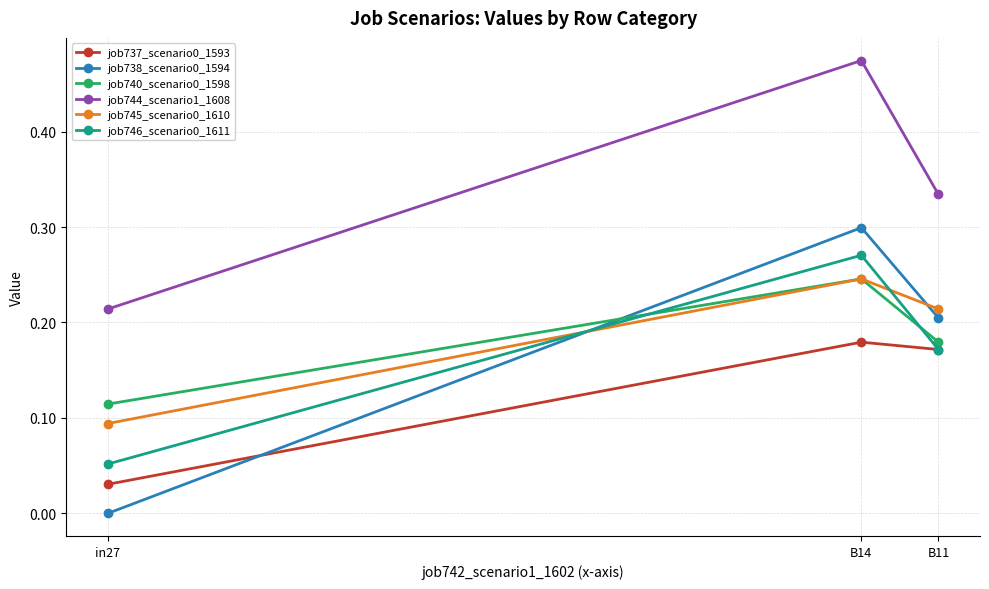

True or false: job744_scenario1_1608 has a value of 0.2 at in27.

True